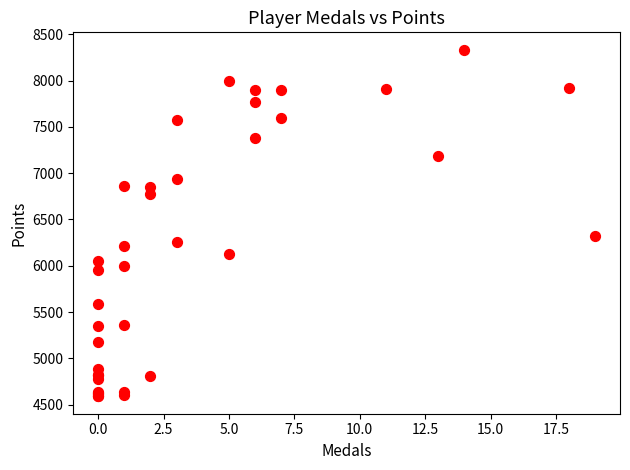

What Y value in the scatter plot is closest to 6461?

6320